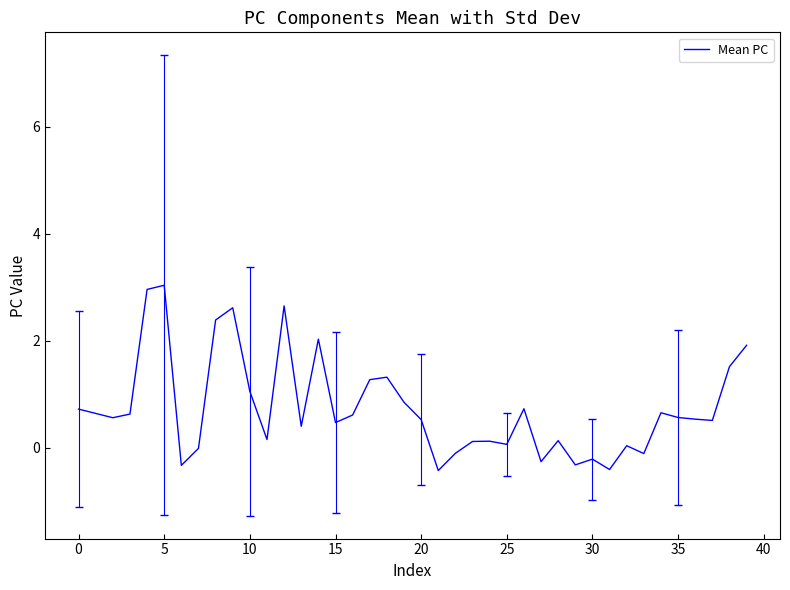

What is the minimum value shown in the chart?

-0.4